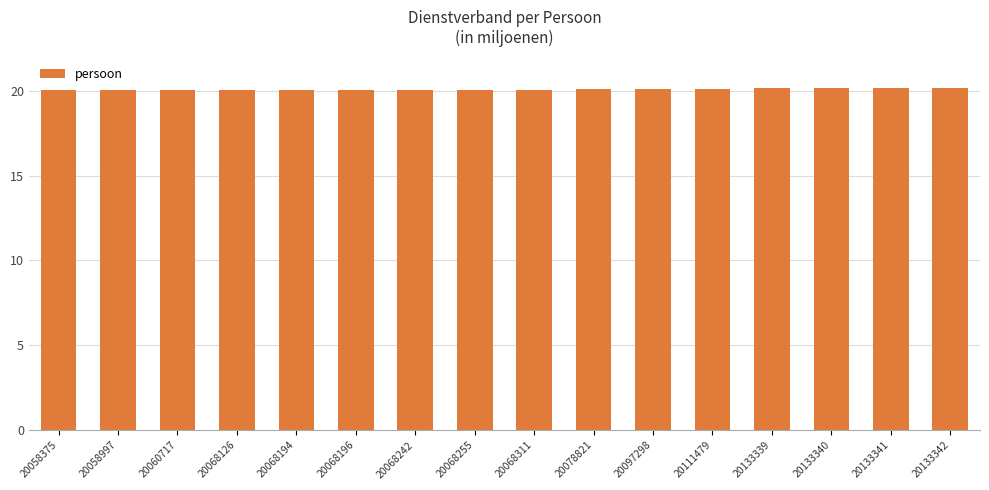

The value at 20058997 is 8.9. True or false?

False